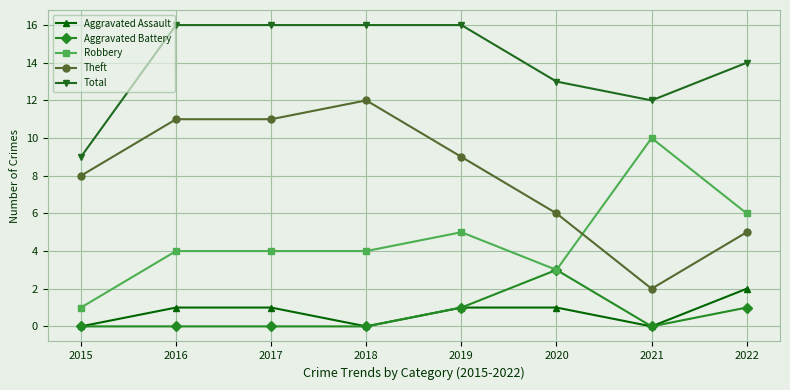

In Aggravated Battery, how many points are higher than both neighbors (excluding endpoints)?

1